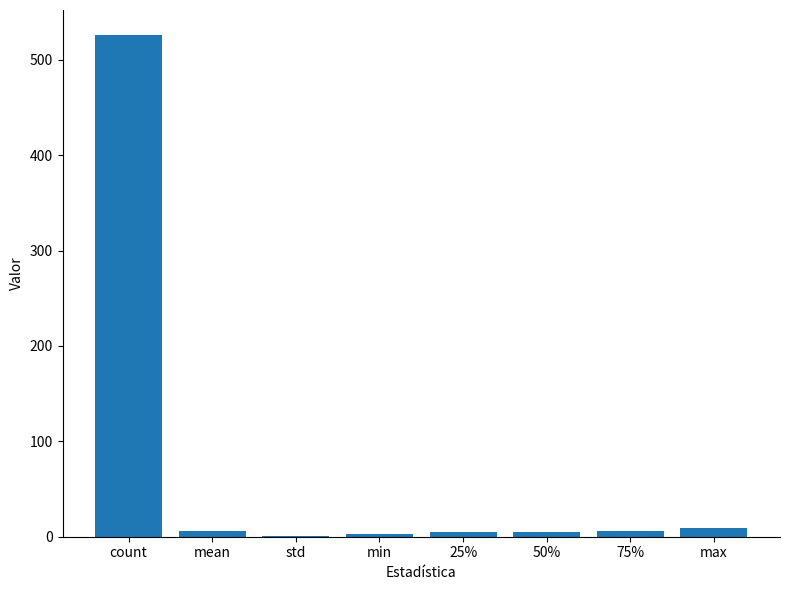

What is the average value?

70.1